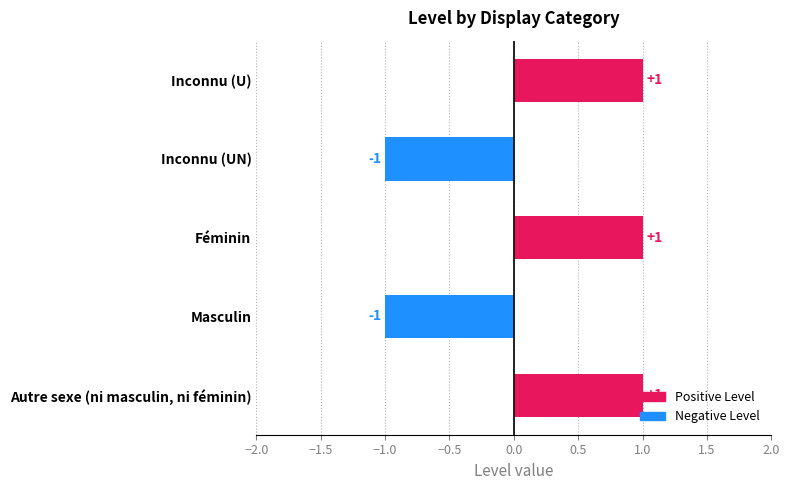

The chart shows a value of 0 at Inconnu (U). True or false?

False